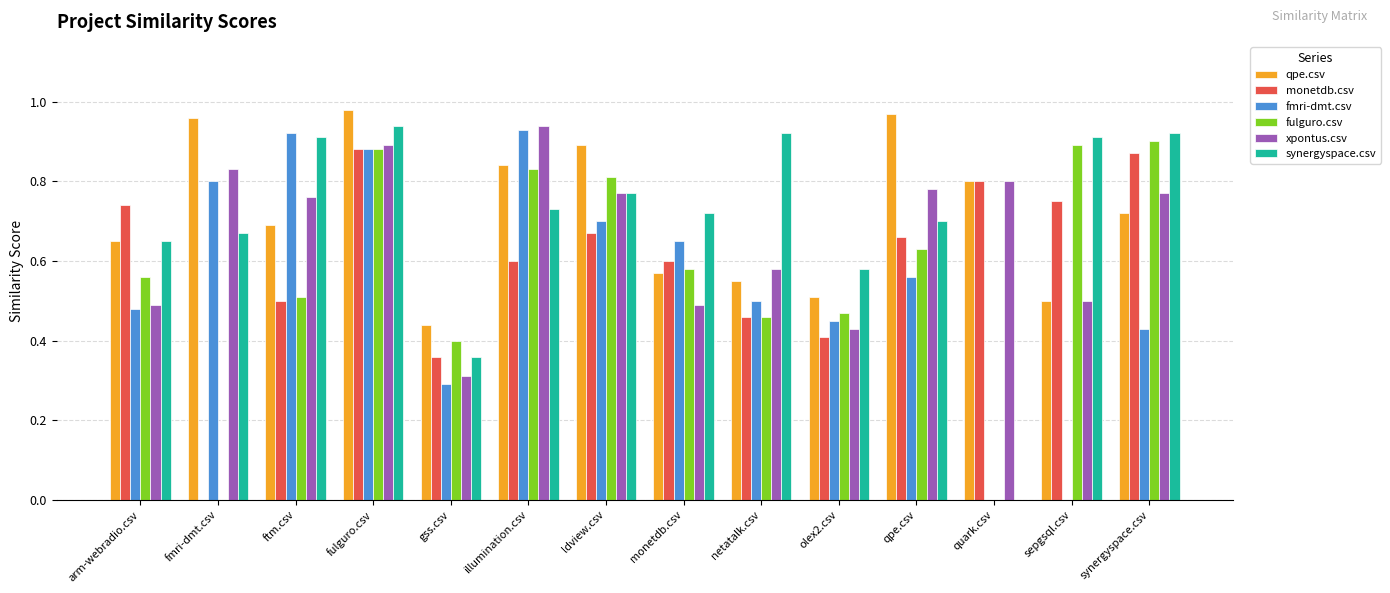

What is the difference between the fulguro.csv values at sepgsql.csv and ldview.csv?

0.1